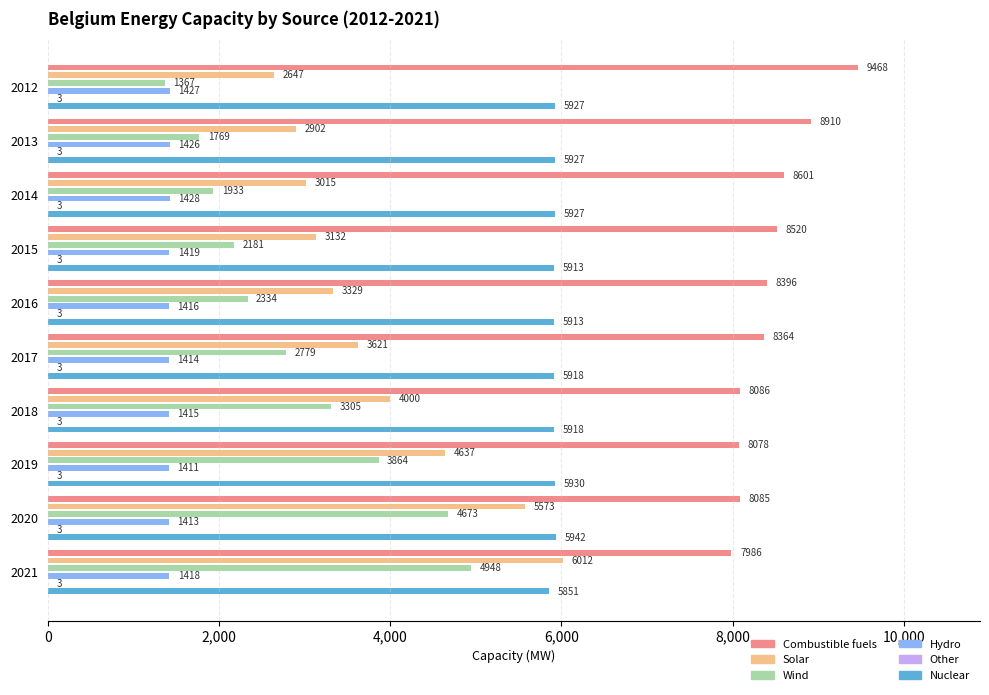

At which label does Wind reach its peak?

2021